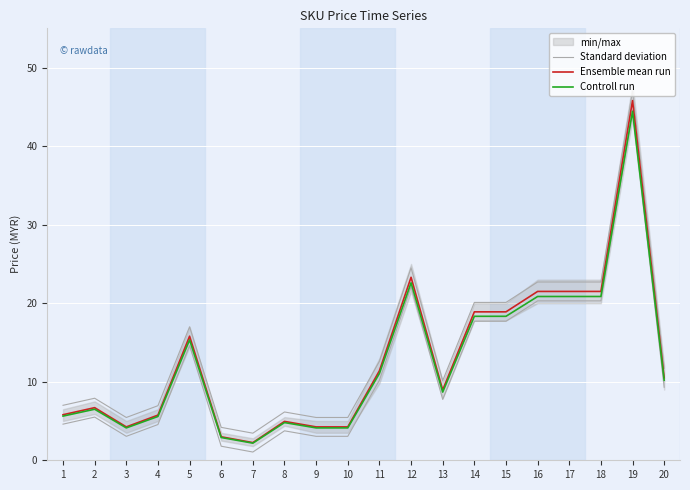

Reading left to right, what are all the values shown in this chart?

Standard deviation: 1=4.6	2=5.5	3=3.0	4=4.5	5=14.6	6=1.8	7=1.1	8=3.8	9=3.0	10=3.0	11=10.2	12=22.1	13=7.7	14=17.7	15=17.7	16=20.3	17=20.3	18=20.3	19=44.6	20=9.3
Ensemble mean run: 1=5.8	2=6.7	3=4.2	4=5.8	5=15.8	6=3.0	7=2.2	8=5.0	9=4.2	10=4.2	11=11.4	12=23.3	13=8.9	14=18.9	15=18.9	16=21.5	17=21.5	18=21.5	19=45.8	20=10.5
Controll run: 1=5.6	2=6.5	3=4.1	4=5.6	5=15.3	6=2.9	7=2.2	8=4.8	9=4.1	10=4.1	11=11.1	12=22.6	13=8.7	14=18.3	15=18.3	16=20.9	17=20.9	18=20.9	19=44.4	20=10.2